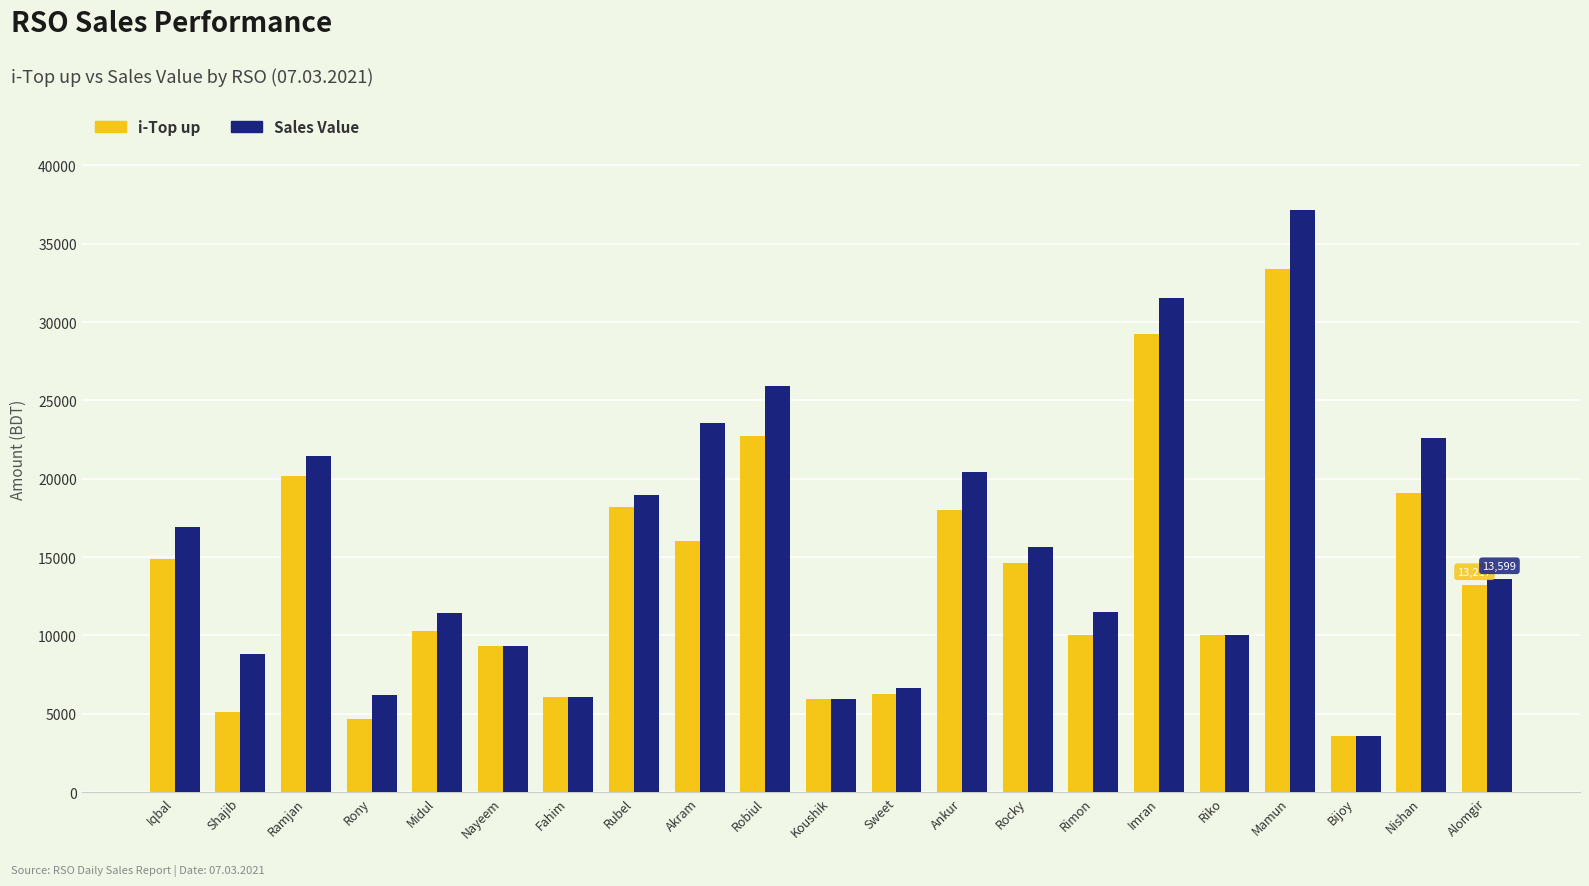

What is the minimum value shown in the chart?

3599